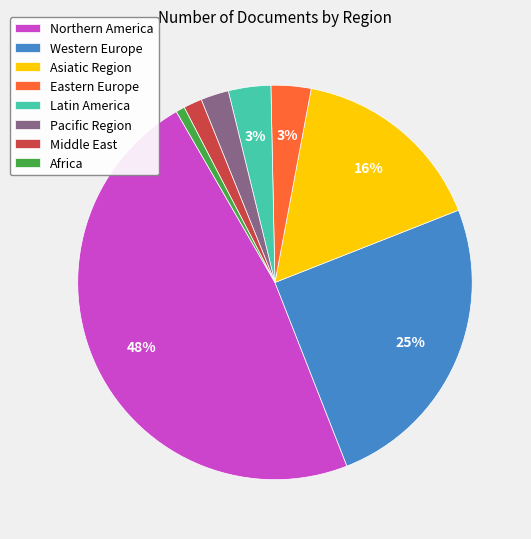

How many slices are in this pie chart?

8